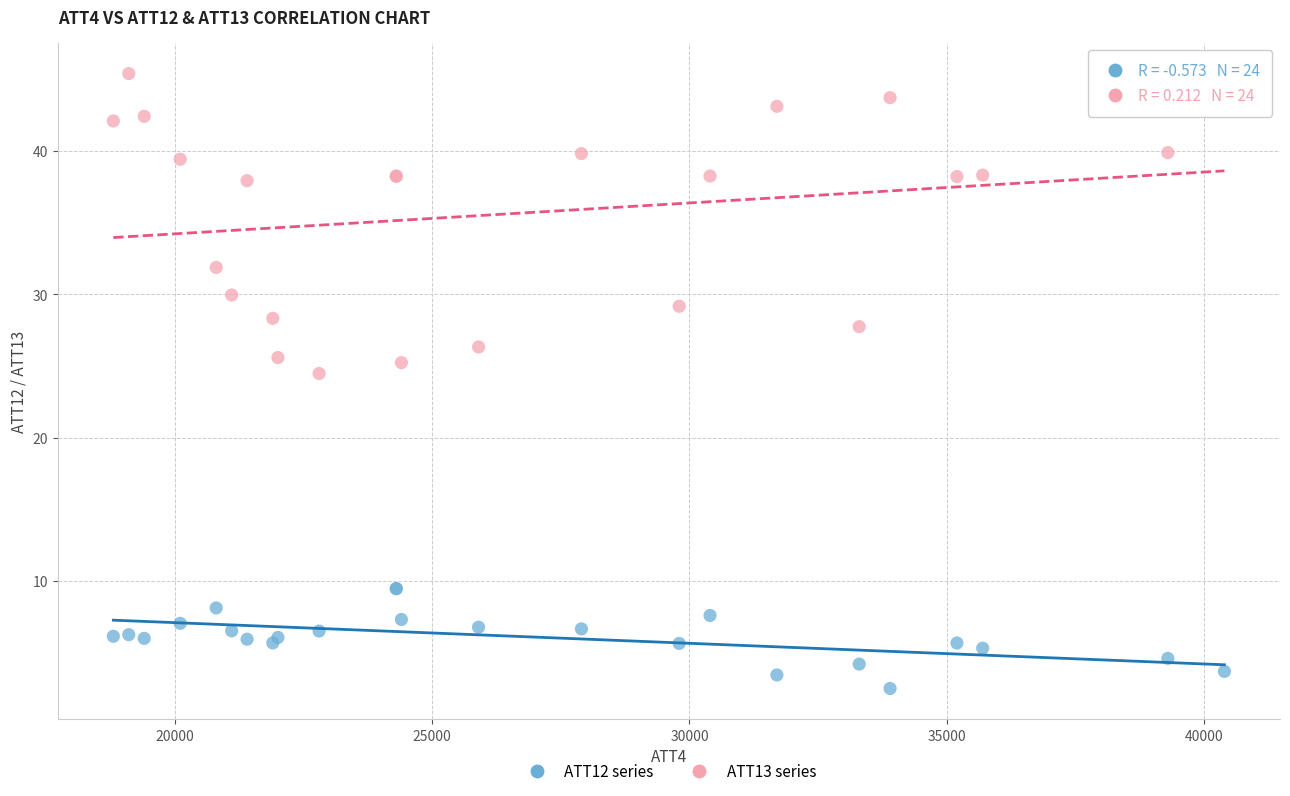

Which series reaches the minimum Y coordinate?

ATT12 series